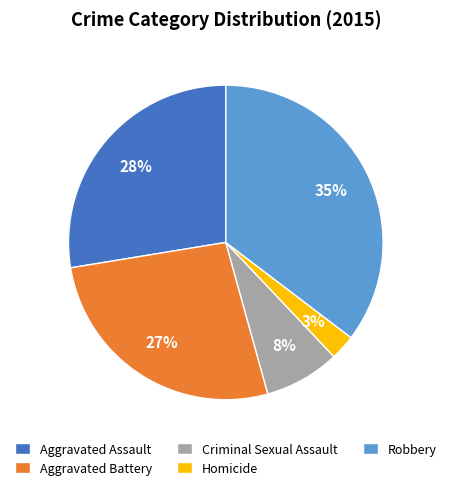

To the nearest percent, what is the difference between the Aggravated Assault and Aggravated Battery slice percentages?

1%